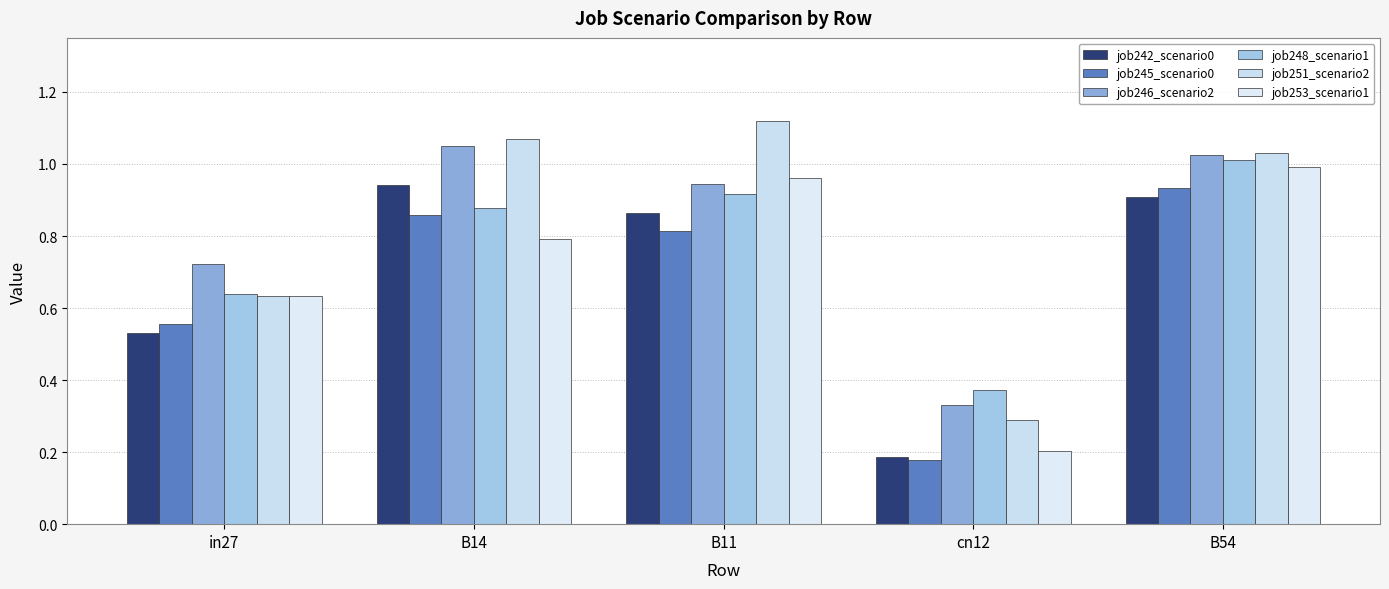

What is the value of the job251_scenario2 bar at the 1st from the left?

0.6